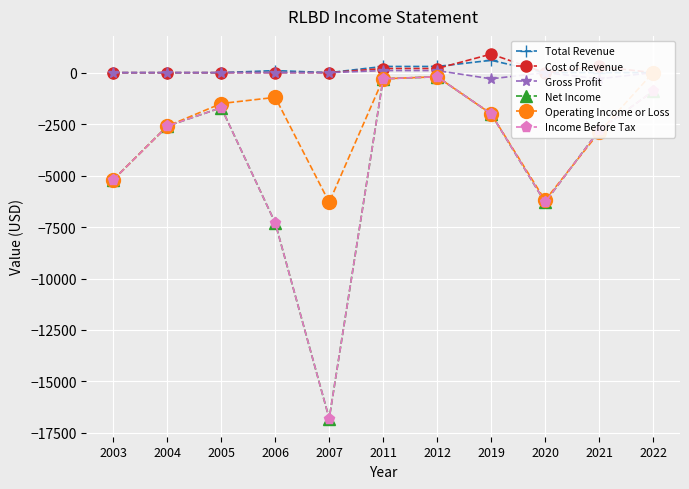

Where is the first local minimum for Cost of Revenue?

2020